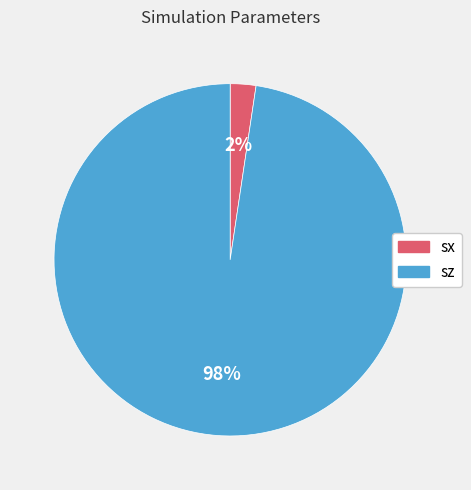

Is there any slice that represents more than half of the pie?

Yes